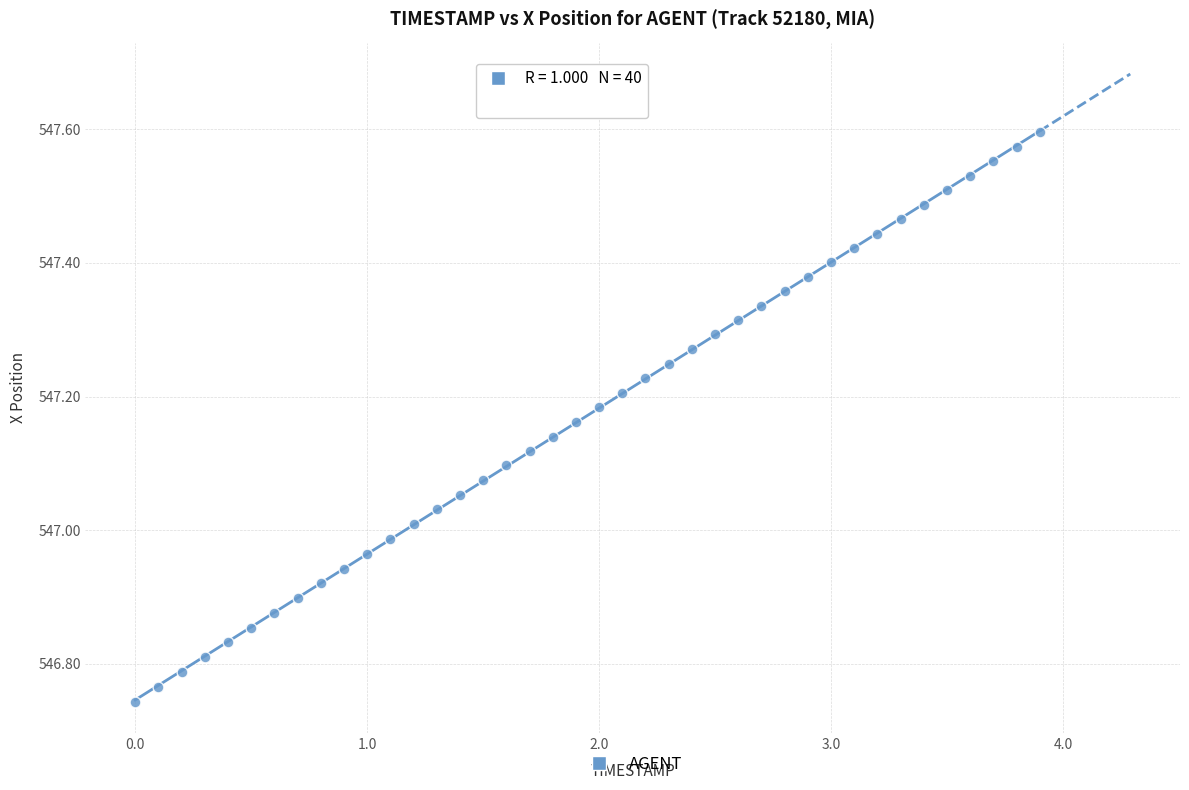

What is the range of Y values (max minus min)?

0.9